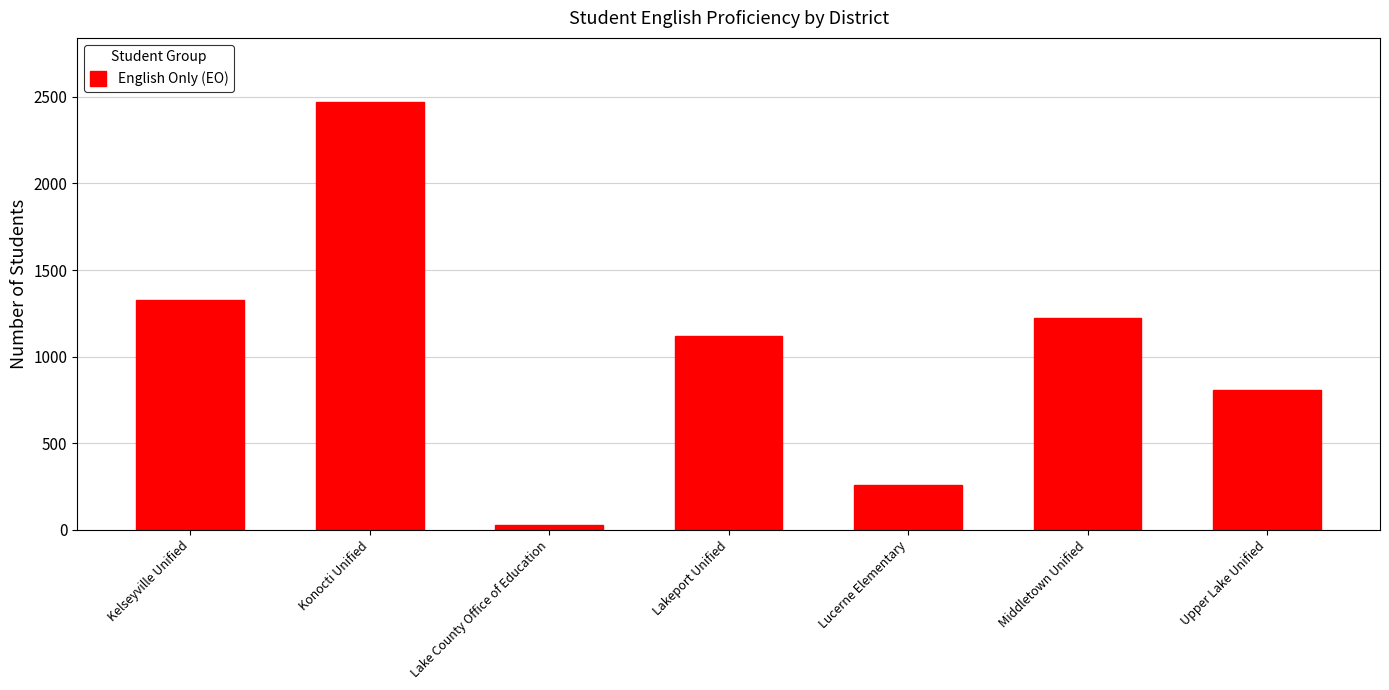

What is the sum of the values at Middletown Unified and Konocti Unified?

3692